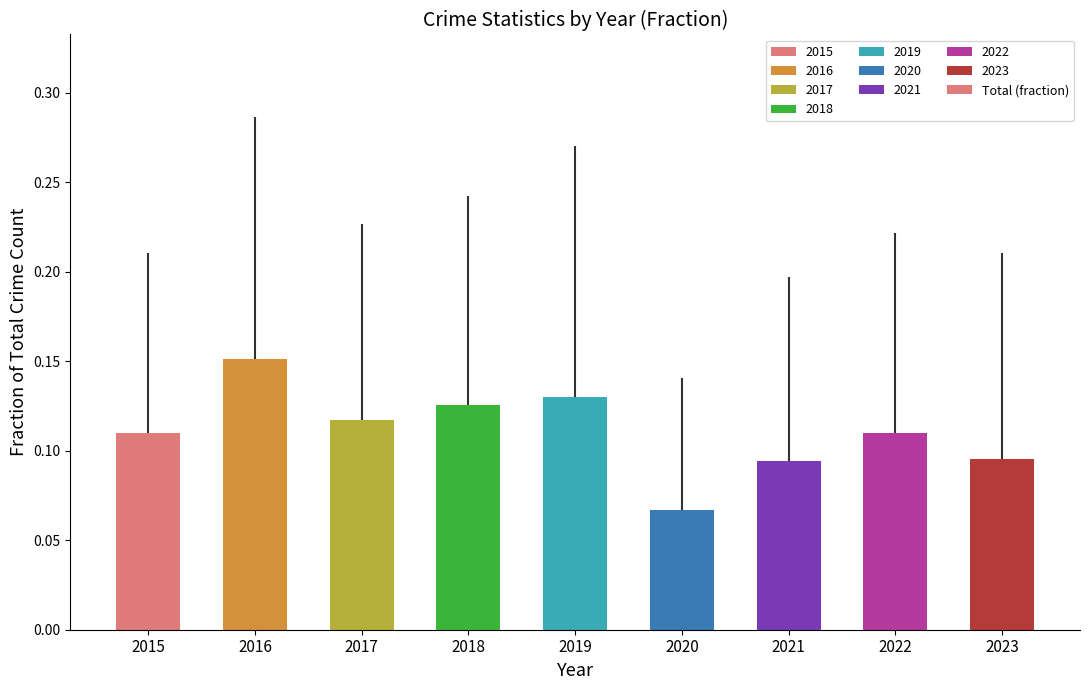

Between 2018 and 2023, which is larger?

2018